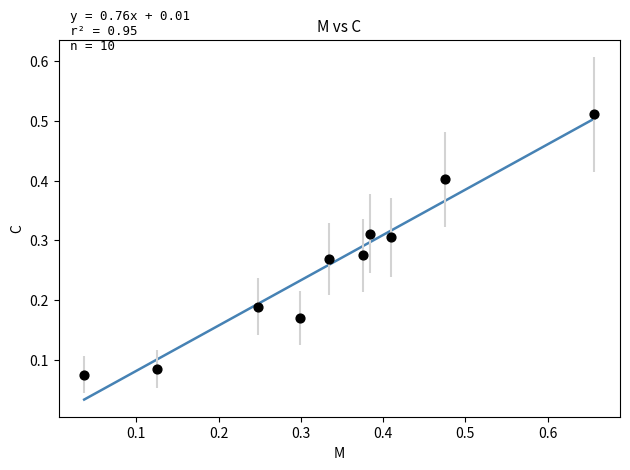

What is the range of Y values (max minus min)?

0.4